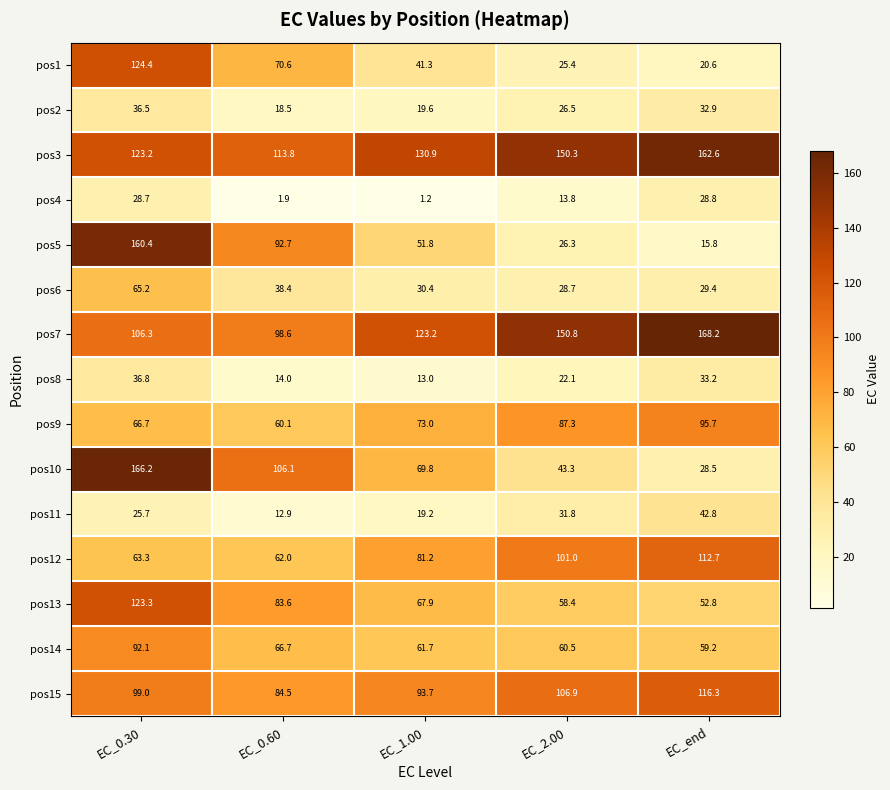

Which series has the widest spread of values?

pos5